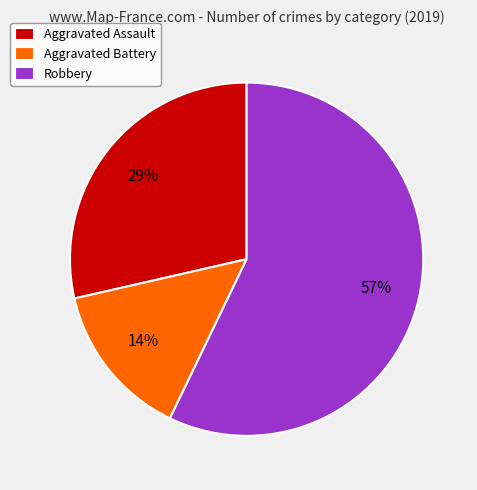

Do Aggravated Assault and Robbery together represent more than half of the pie?

Yes